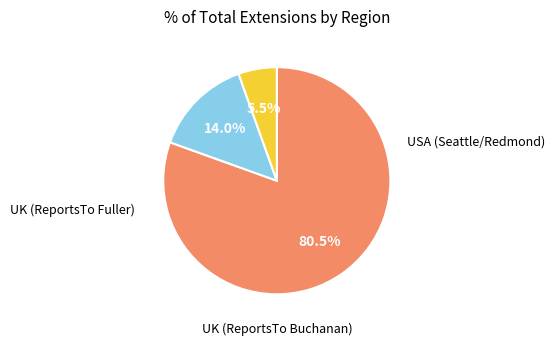

Is there a majority slice in this chart?

Yes